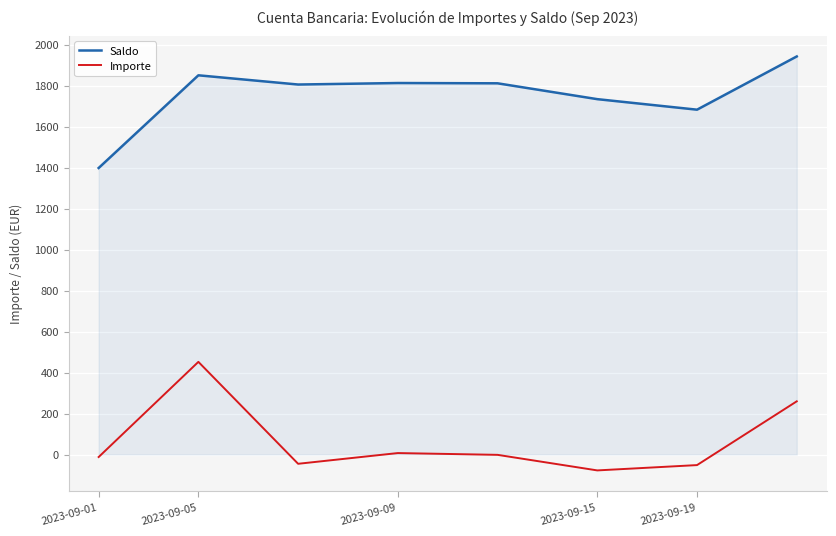

At how many categories does at least one series exceed 841?

8